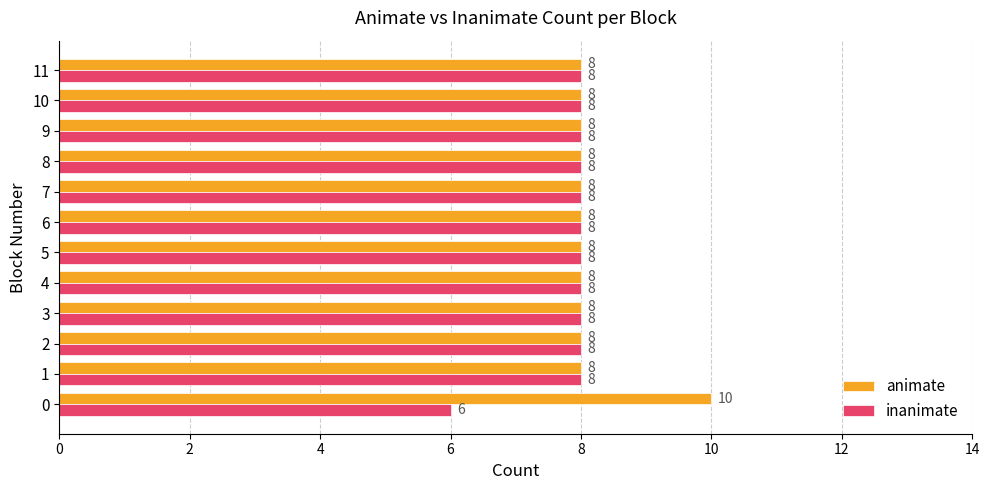

What is the smallest value displayed?

6